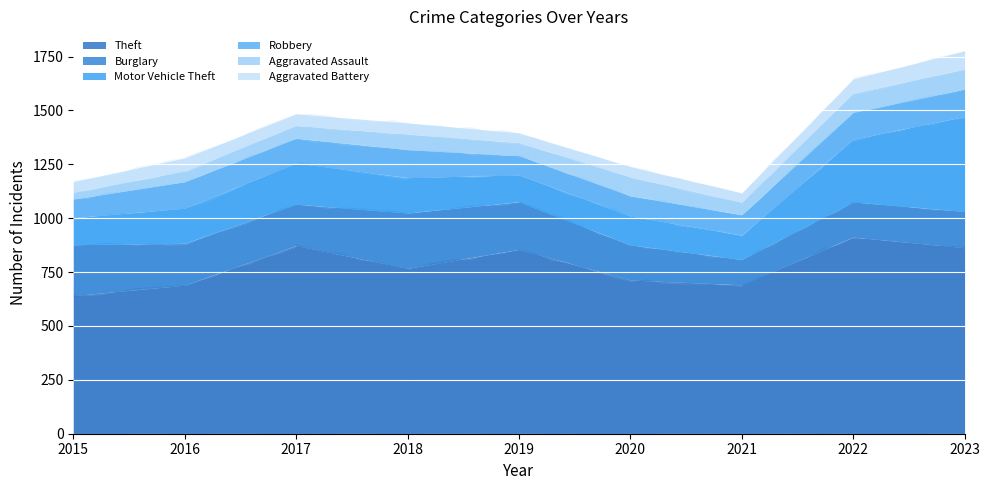

Where does the Burglary series first go above 192?

2015